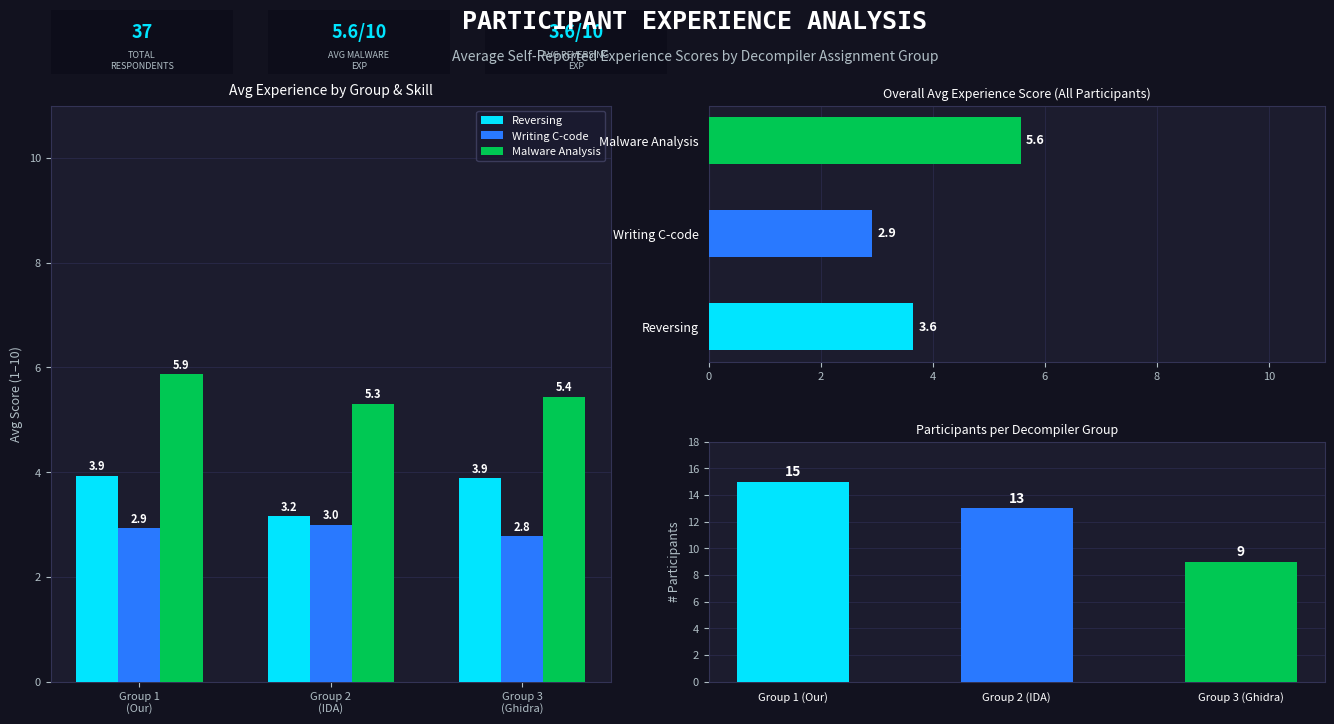

Rank the series by their maximum value, from lowest to highest.

Writing C-code, Reversing, Overall Avg, Malware Analysis, Count